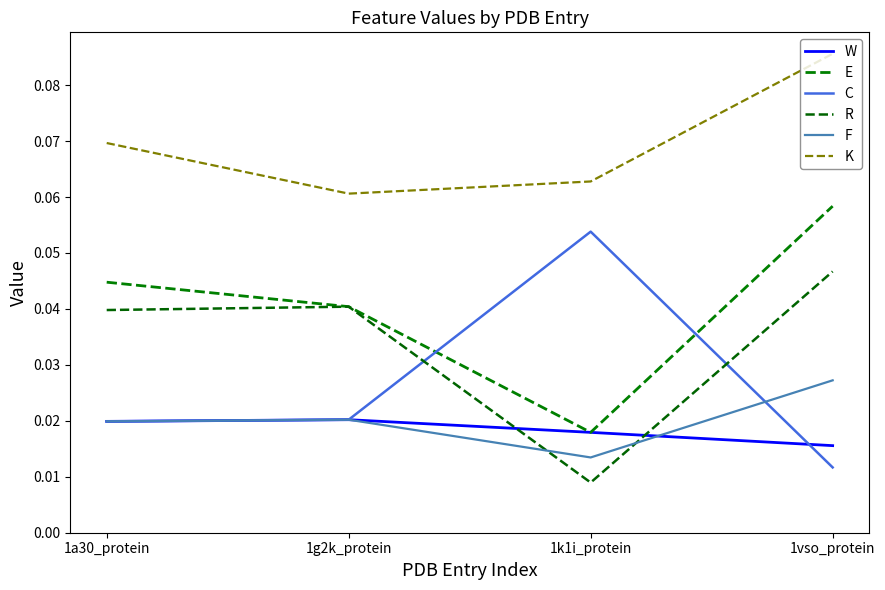

Does the chart display data point markers on the line(s)?

No